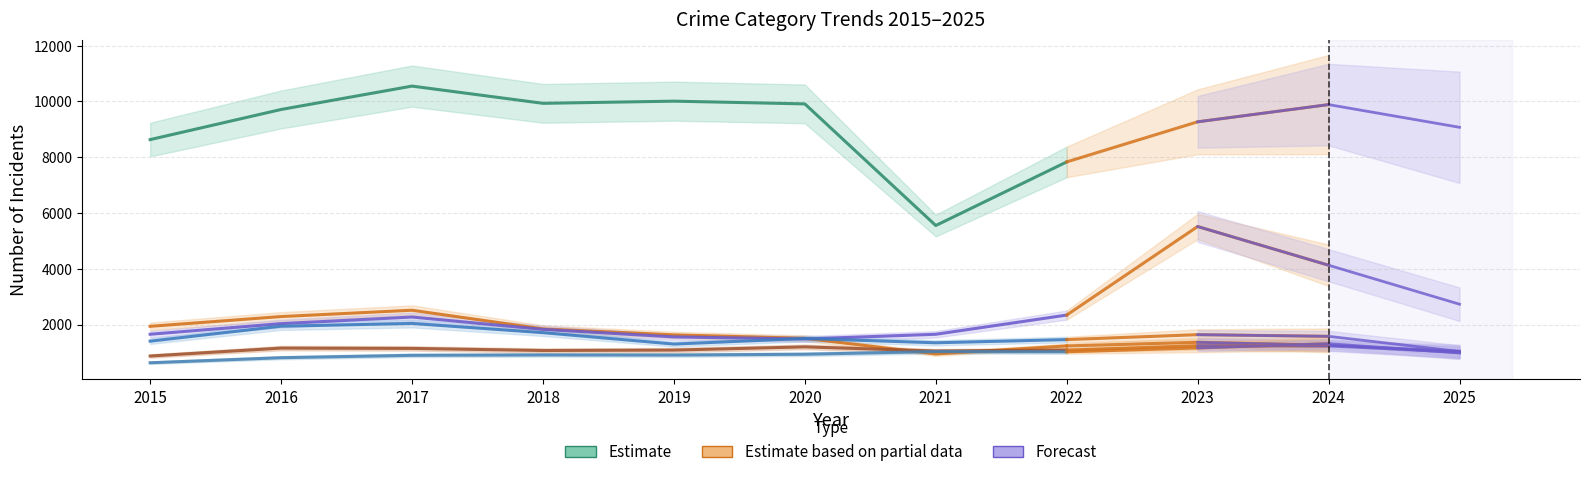

What is the average value?

9017